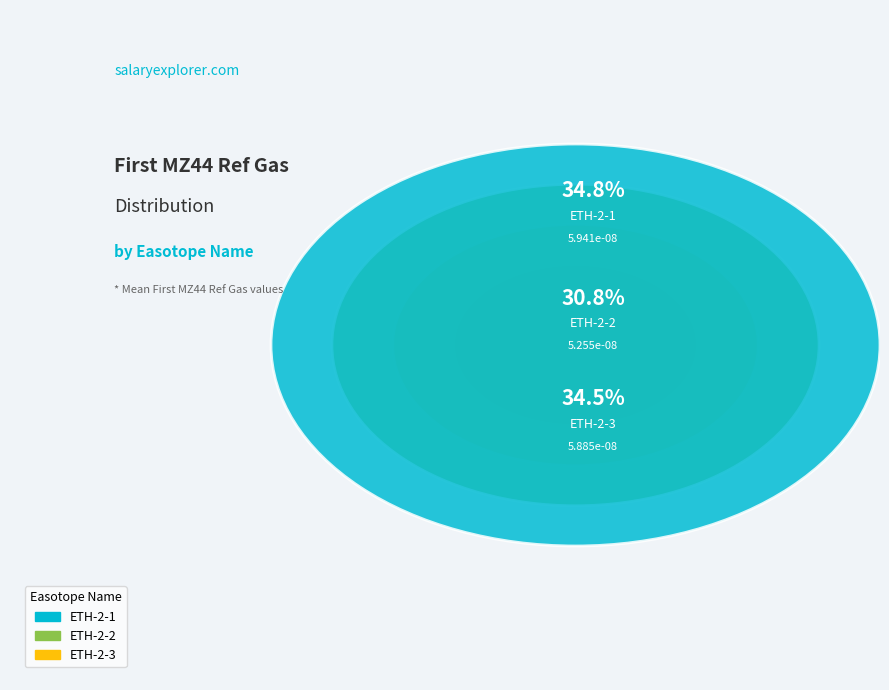

Is the sum of ETH-2-3 and ETH-2-1 greater than half?

Yes